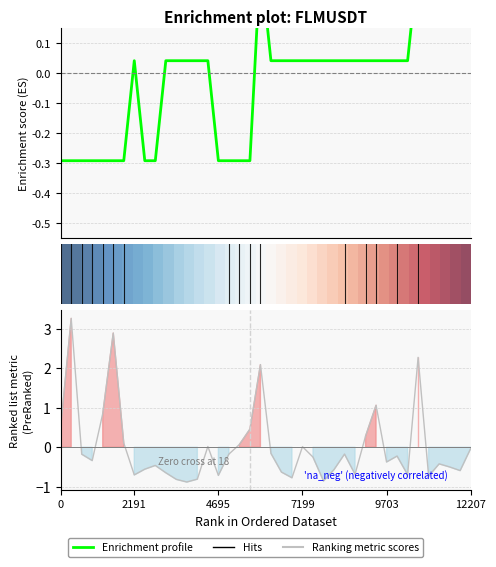

How many values in the volume series are below 0?

27